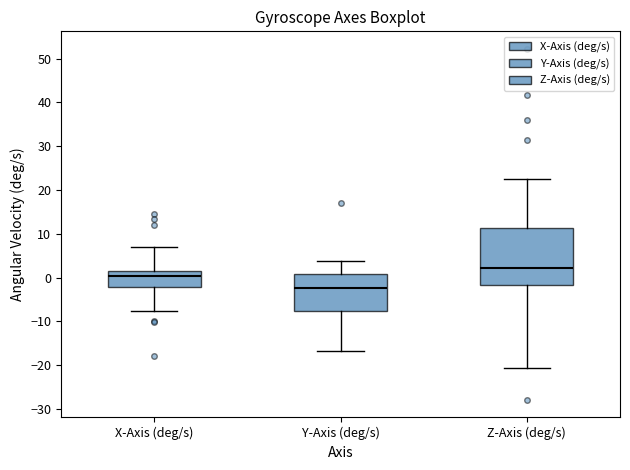

Reading left to right, read every box against the y-axis: the position of its median line, the range the box covers, and the ends of its whiskers. The values are not printed on the chart, so give them approximately, as read against the axis.

X-Axis (deg/s): median 0, box -2 to 2, whiskers -8 to 7
Y-Axis (deg/s): median -2, box -8 to 1, whiskers -17 to 4
Z-Axis (deg/s): median 2, box -2 to 11, whiskers -21 to 22